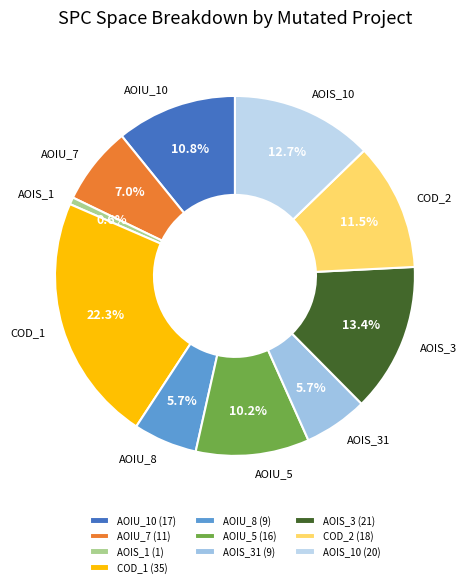

How much of the chart is everything except COD_1?

77.7%